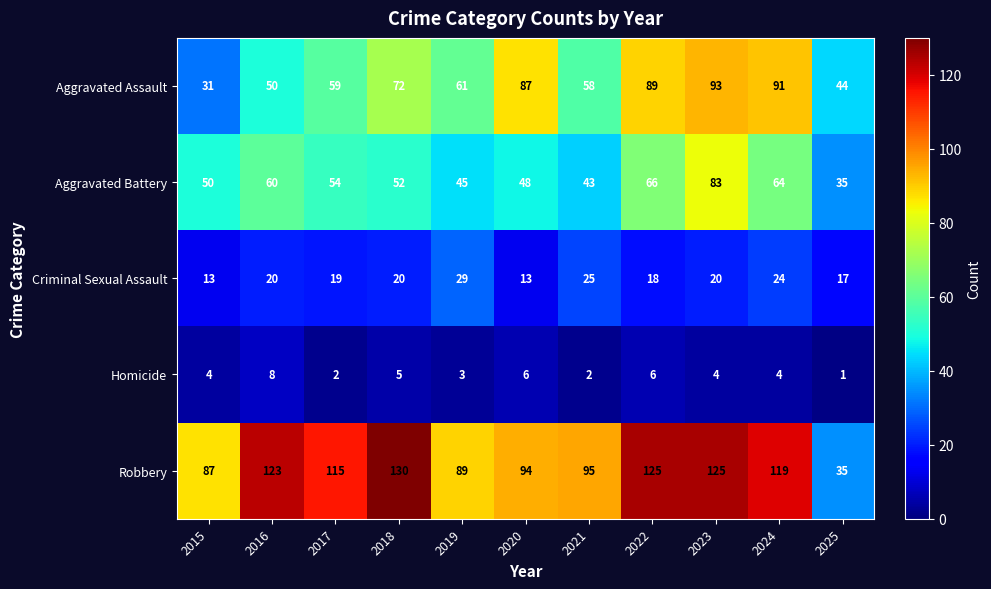

At which label does Aggravated Assault first exceed 61?

2018